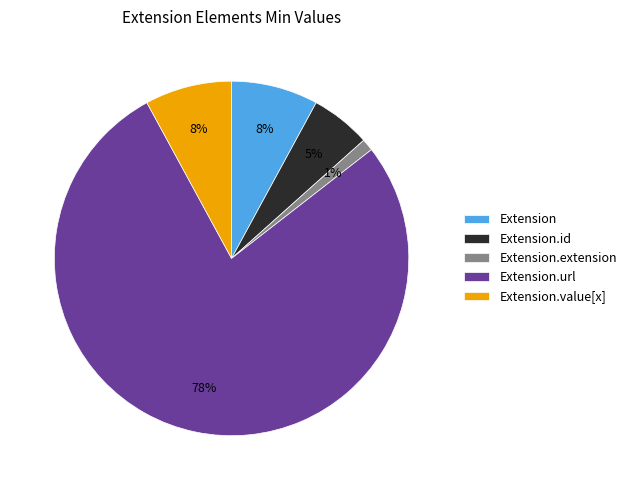

Which slice is the largest?

Extension.url